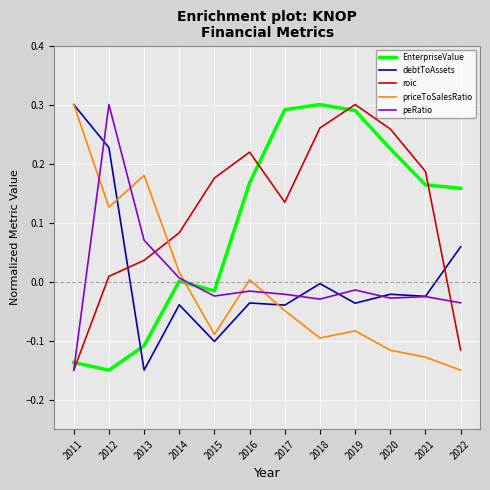

Where do priceToSalesRatio and peRatio first cross each other?

2011 and 2012